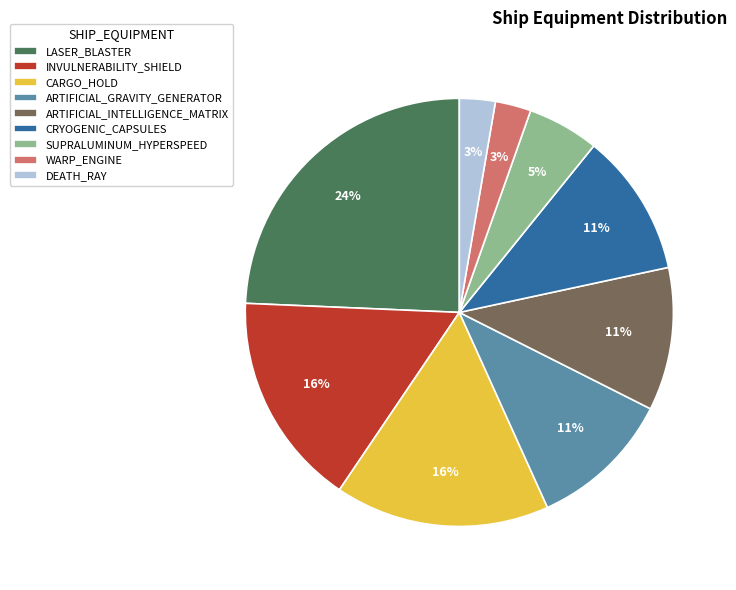

Between DEATH_RAY and INVULNERABILITY_SHIELD, which is larger?

INVULNERABILITY_SHIELD